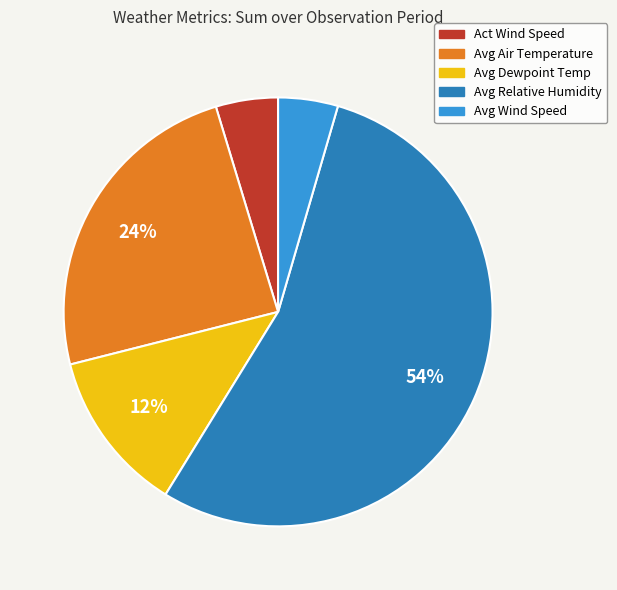

Is there a majority slice in this chart?

Yes